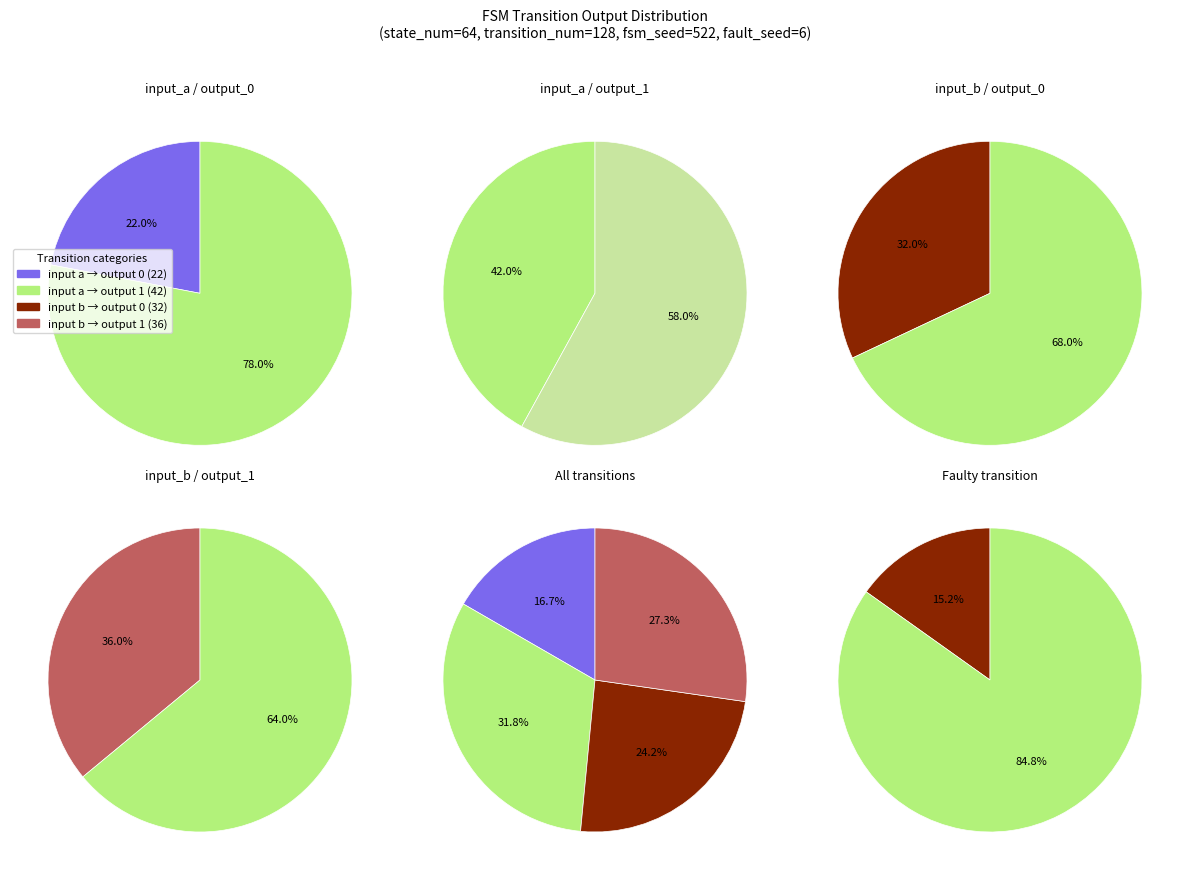

To the nearest percent, what is the average slice percentage?

25%